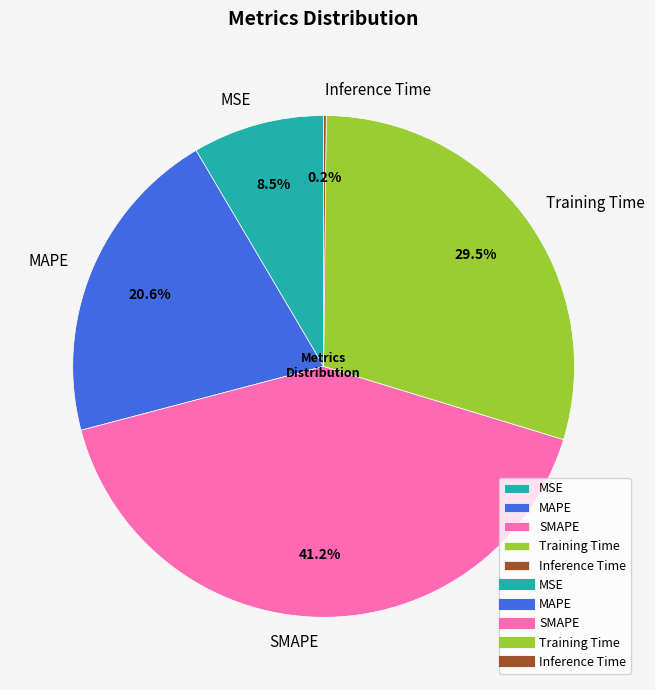

Combined, what portion of the pie is MAPE and MSE?

29.1%